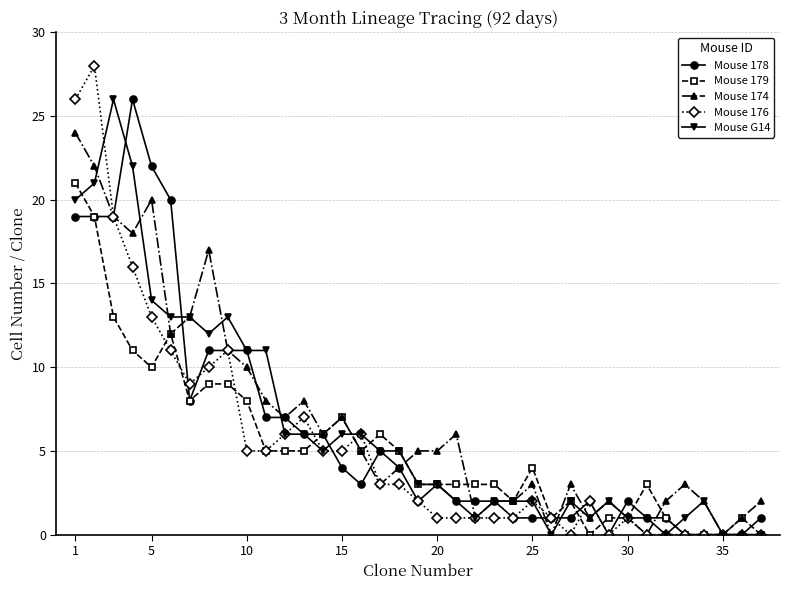

What are all the series names shown in the legend?

Mouse 178, Mouse 179, Mouse 174, Mouse 176, Mouse G14